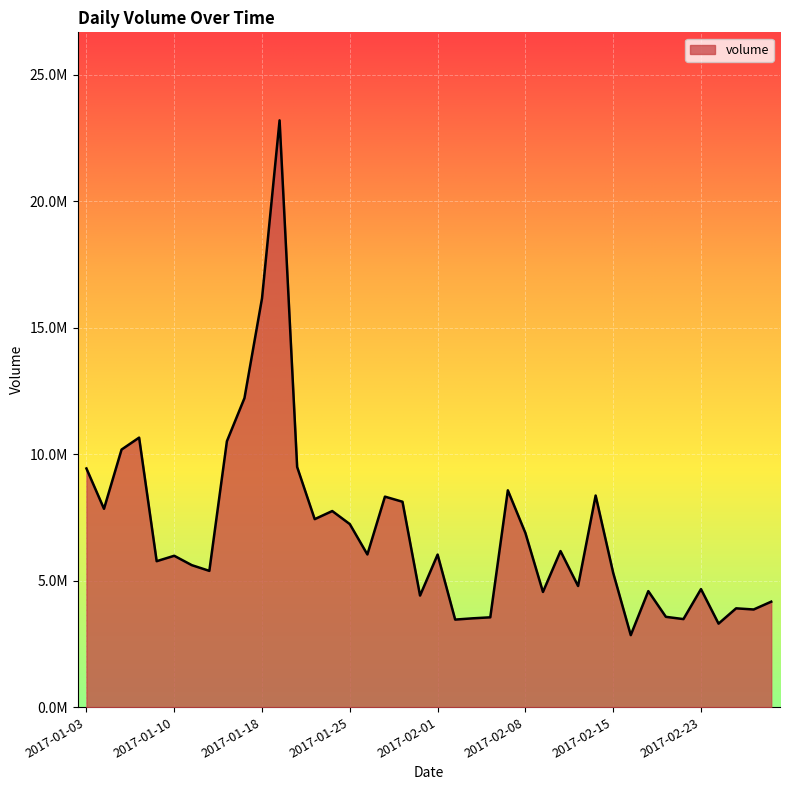

Reading right to left, transcribe all the data shown in this chart.

2017-03-01=4170600	2017-02-28=3862200	2017-02-27=3907400	2017-02-24=3302700	2017-02-23=4668000	2017-02-22=3482000	2017-02-21=3571500	2017-02-17=4588100	2017-02-16=2847500	2017-02-15=5309100	2017-02-14=8367800	2017-02-13=4790400	2017-02-10=6171900	2017-02-09=4555100	2017-02-08=6887100	2017-02-07=8573500	2017-02-06=3552100	2017-02-03=3512600	2017-02-02=3462400	2017-02-01=6033400	2017-01-31=4411600	2017-01-30=8122500	2017-01-27=8323900	2017-01-26=6038300	2017-01-25=7238100	2017-01-24=7754700	2017-01-23=7433900	2017-01-20=9497400	2017-01-19=23203400	2017-01-18=16168600	2017-01-17=12220200	2017-01-13=10515000	2017-01-12=5388900	2017-01-11=5615100	2017-01-10=5985800	2017-01-09=5771800	2017-01-06=10657900	2017-01-05=10185500	2017-01-04=7843600	2017-01-03=9437900